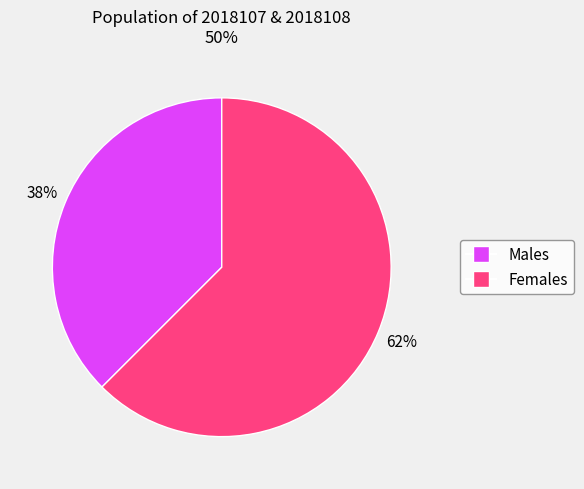

Does any single category account for the majority?

Yes